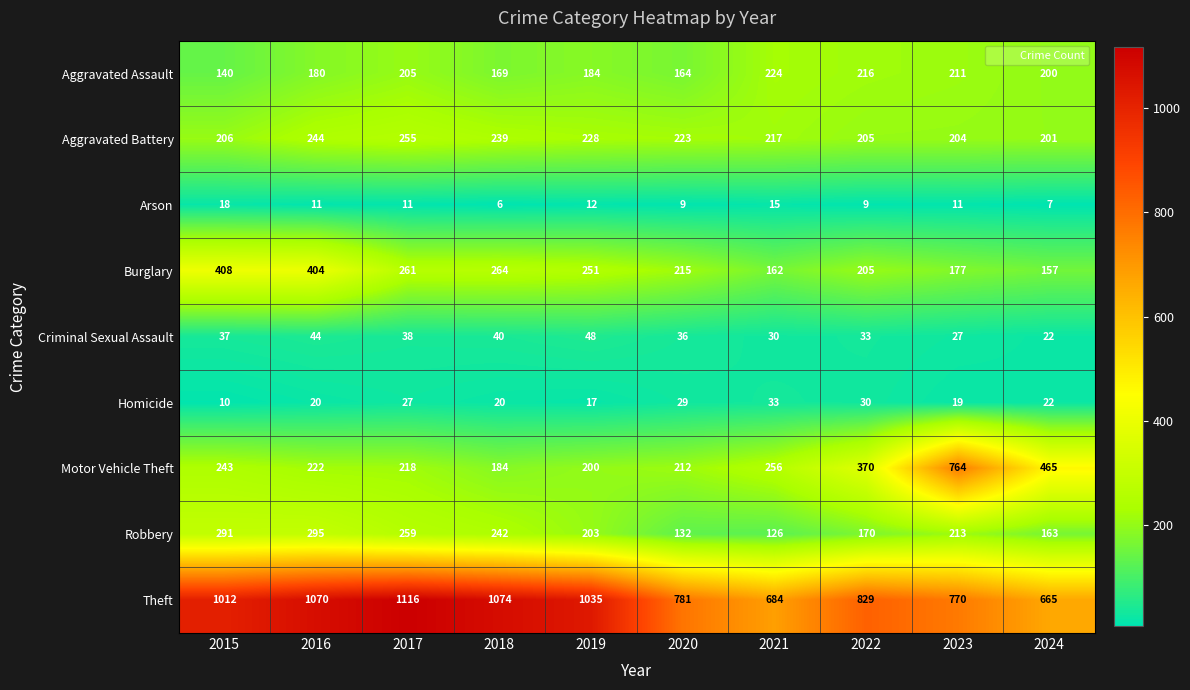

Between 2022 and 2023, which series saw the biggest shift?

Motor Vehicle Theft